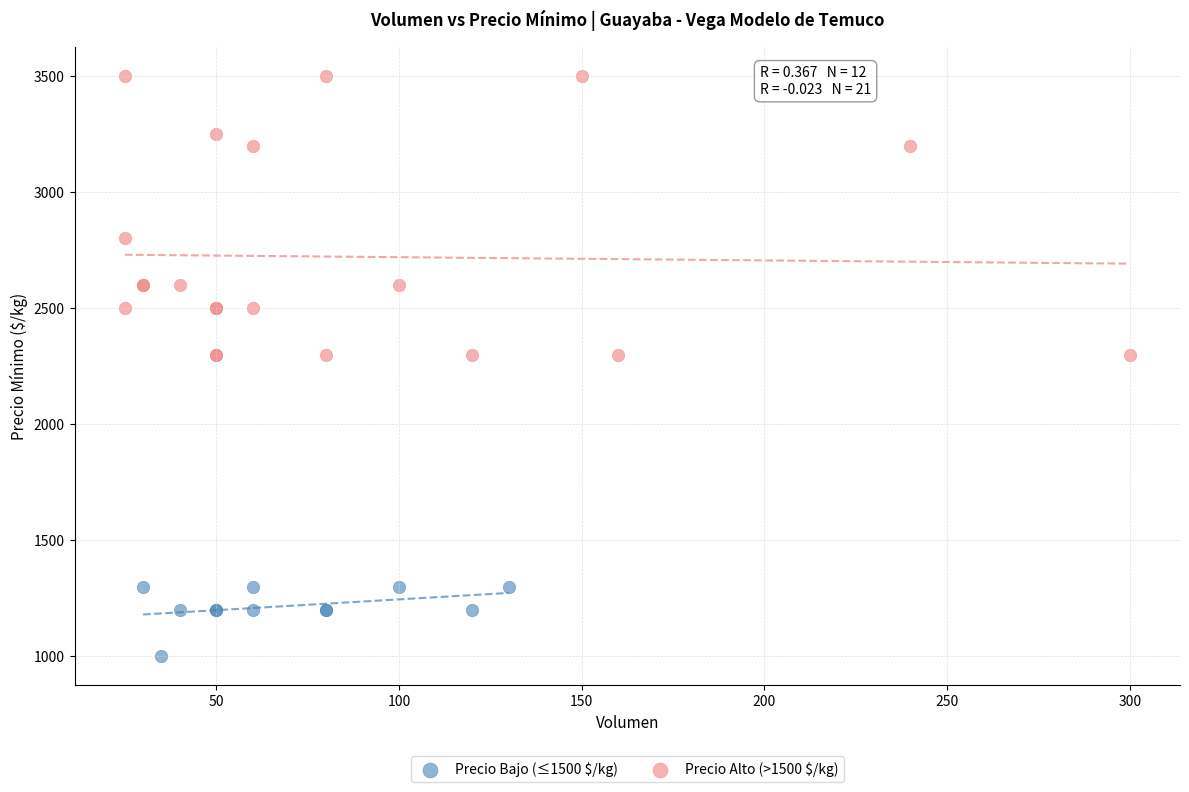

What are all the series names shown in the legend?

Precio Bajo (≤1500 $/kg), Precio Alto (>1500 $/kg)